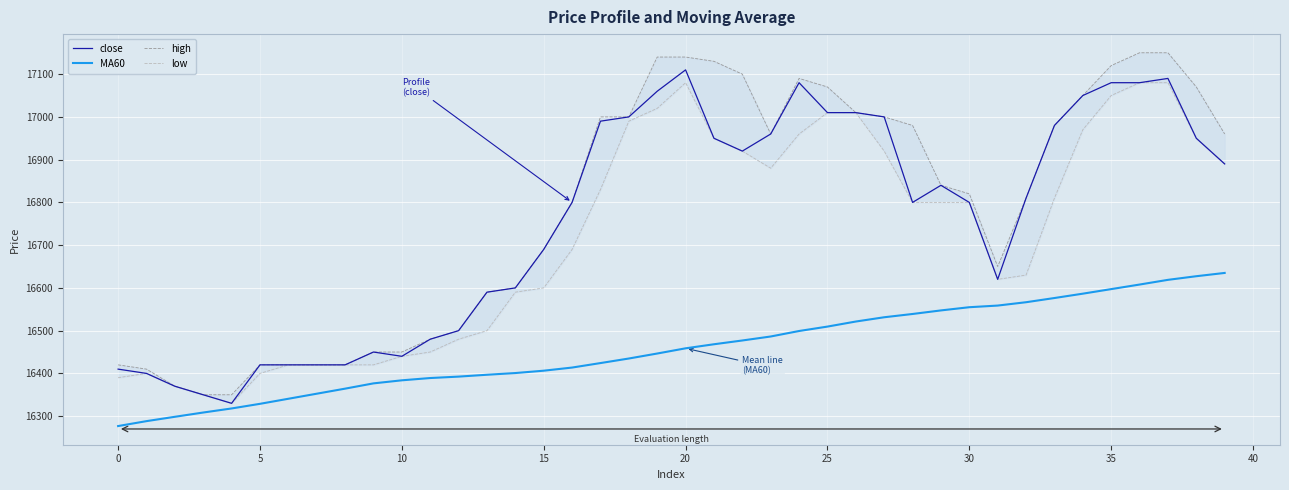

What value does the MA60 series have at 10?

16383.8